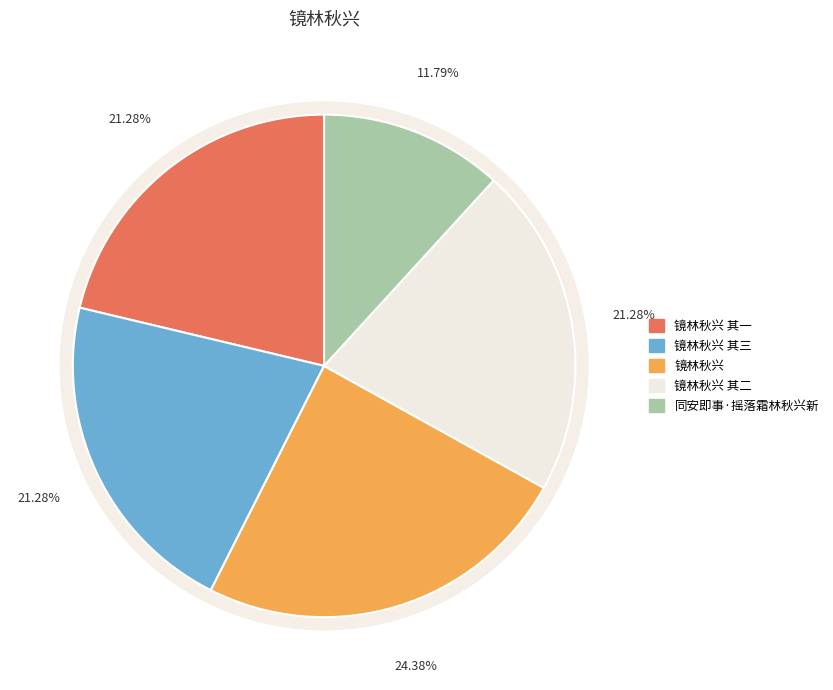

How many slices are in this pie chart?

5